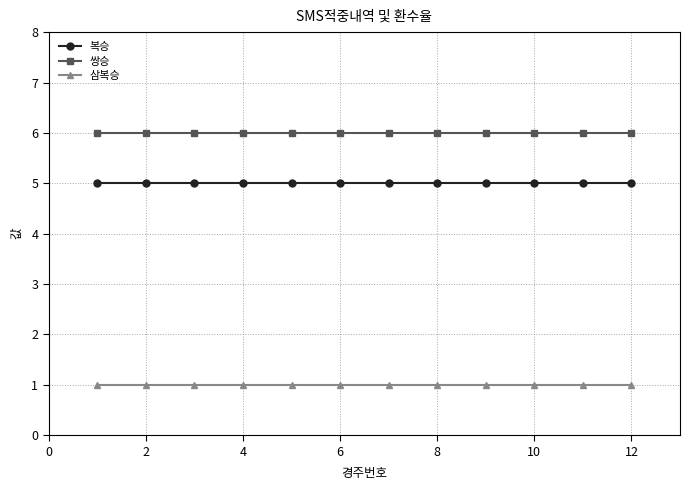

What is the highest value of the 복승 series?

5